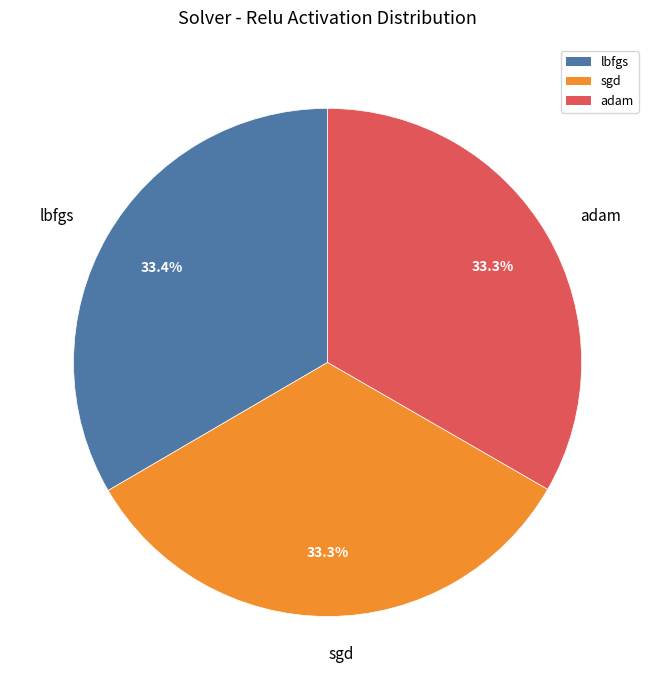

Is it true that adam is 33% of the pie?

True